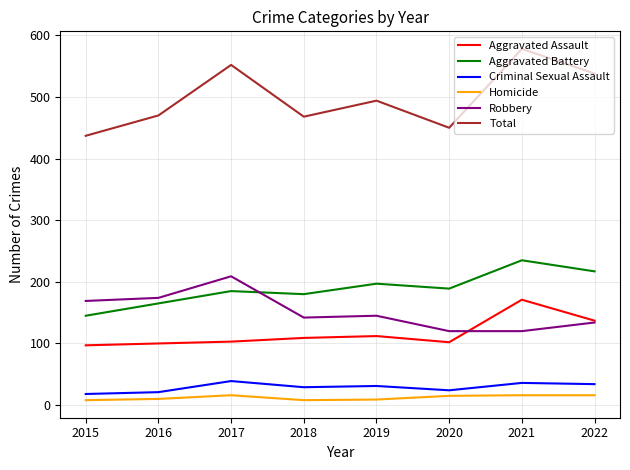

Rank the series at 2018 from lowest to highest value.

Homicide, Criminal Sexual Assault, Aggravated Assault, Robbery, Aggravated Battery, Total